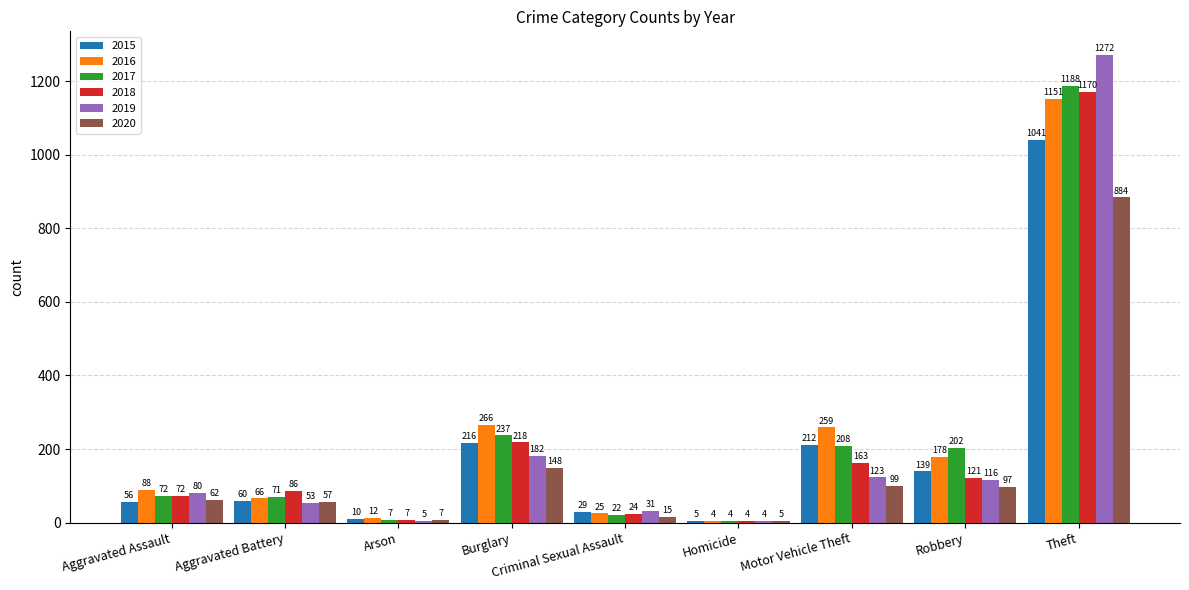

Which series changed the most between Criminal Sexual Assault and Theft?

2019